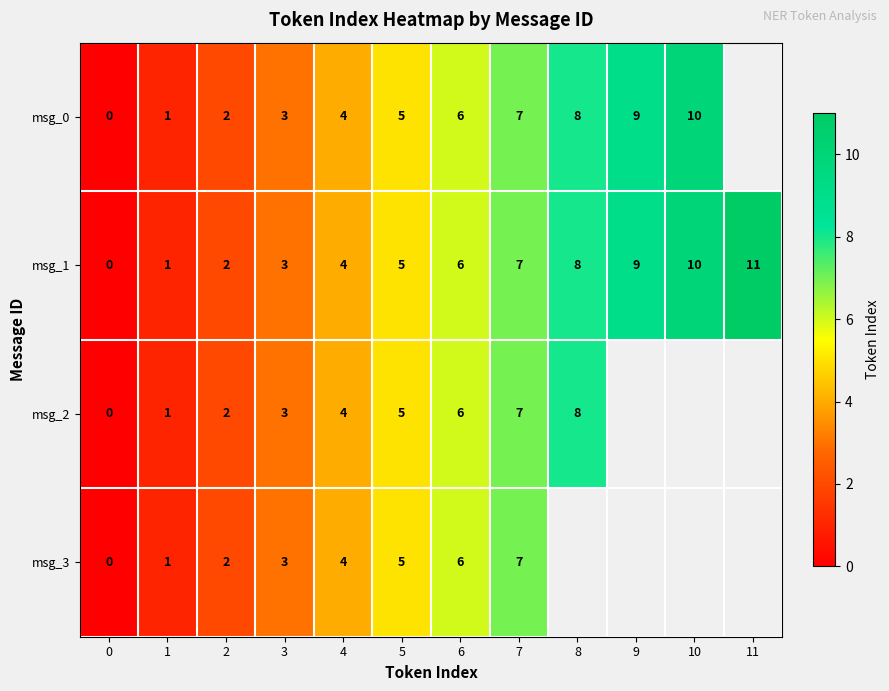

True or false: msg_0 has a value of 4.7 at 7.

False